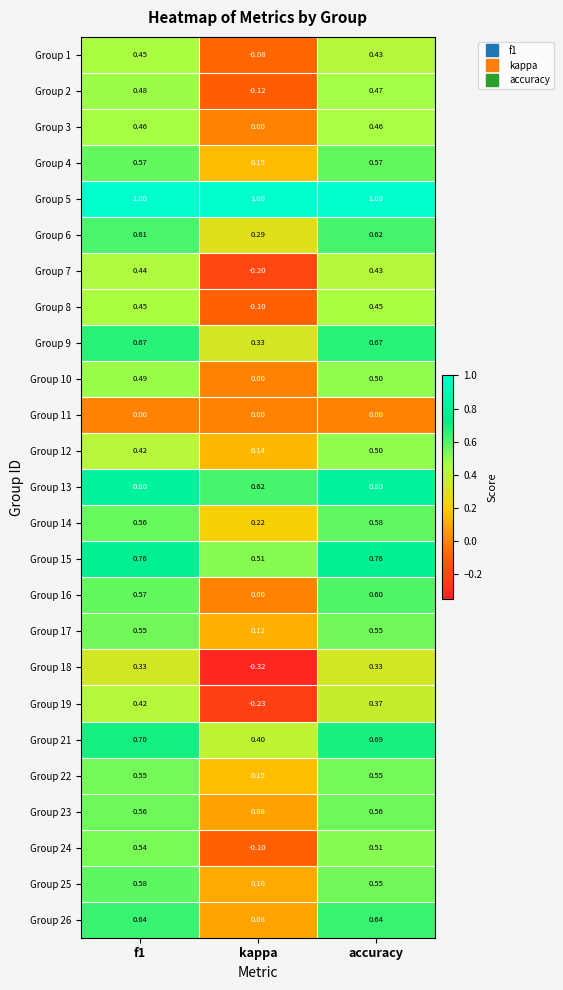

Which series has the largest total across all categories?

Group 5